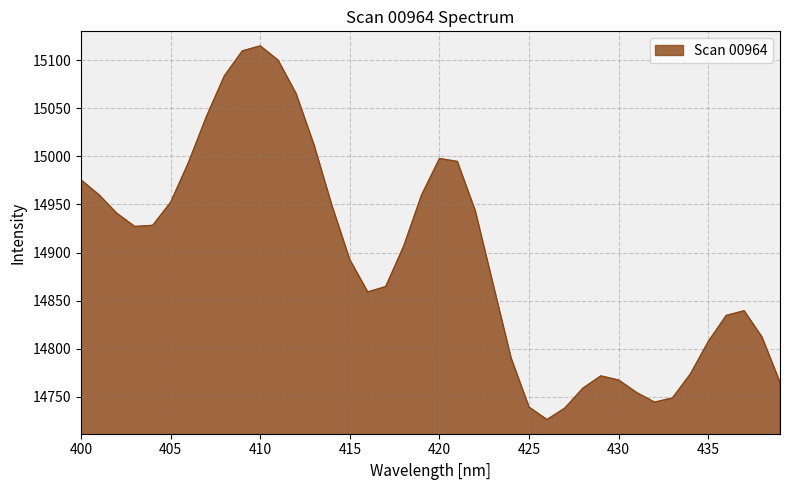

What is the maximum value shown in the chart?

15114.8